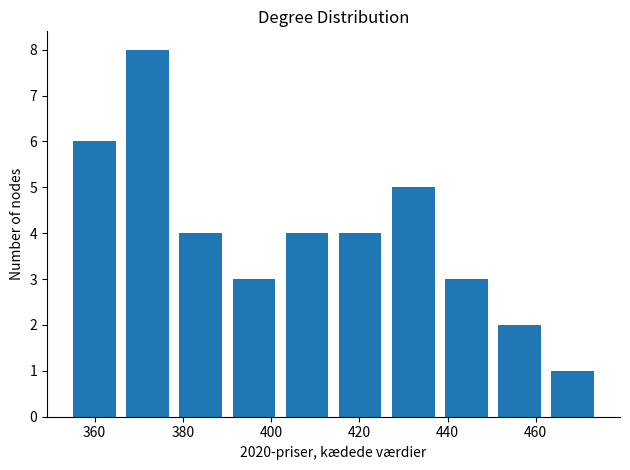

Which range on the x-axis has the tallest bar?

366 to 378